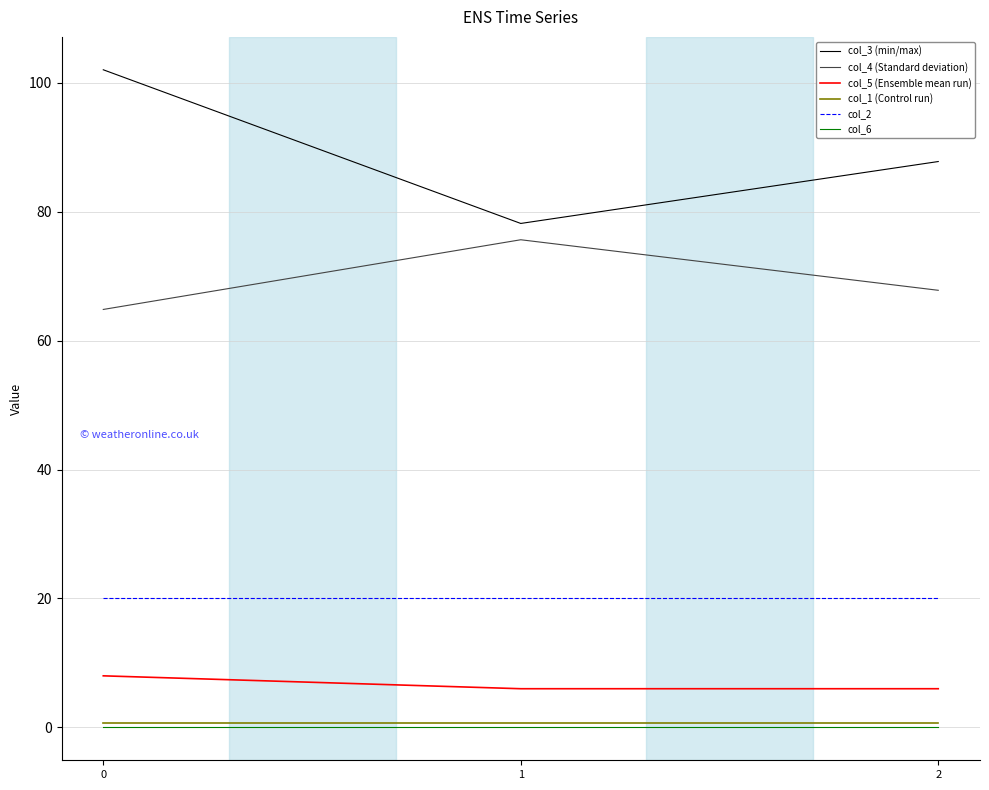

What is the sum of the col_2 values at 0 and 2?

40.0